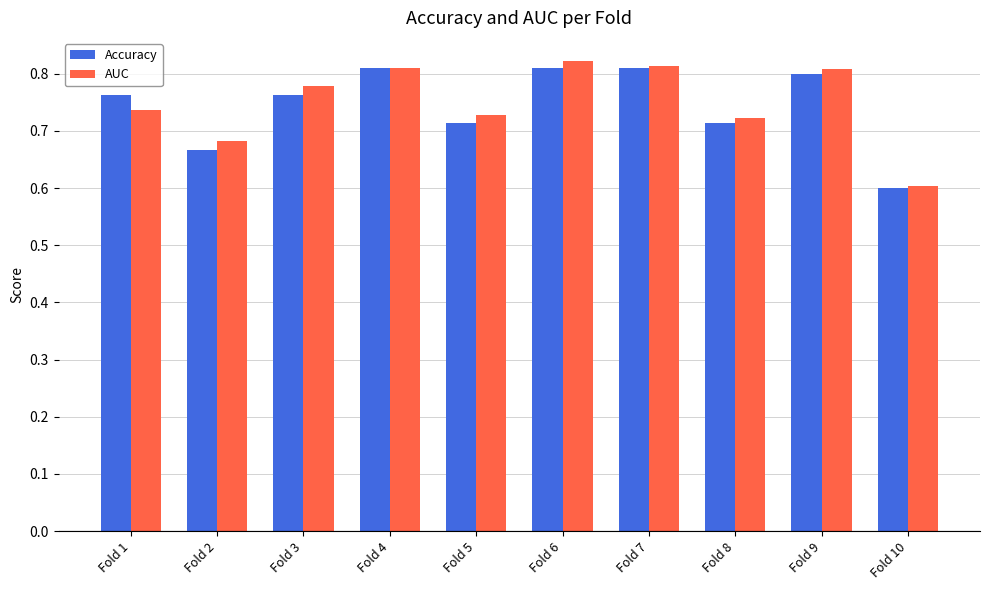

What is the sum of all AUC values?

7.5